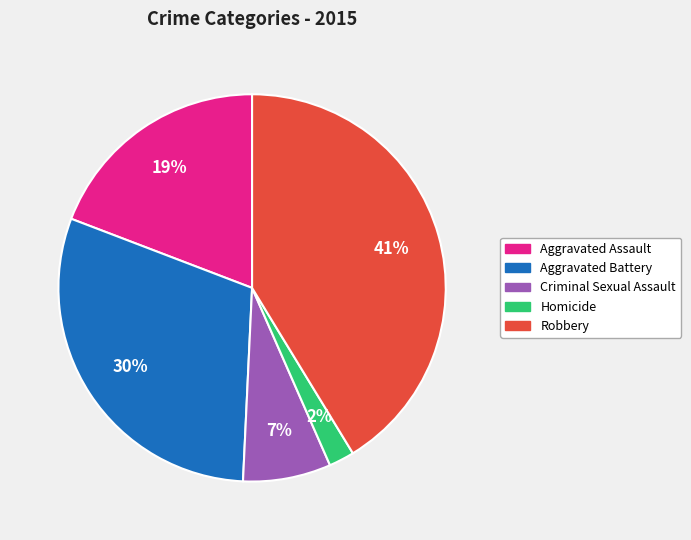

Is Aggravated Assault the majority of the pie?

No